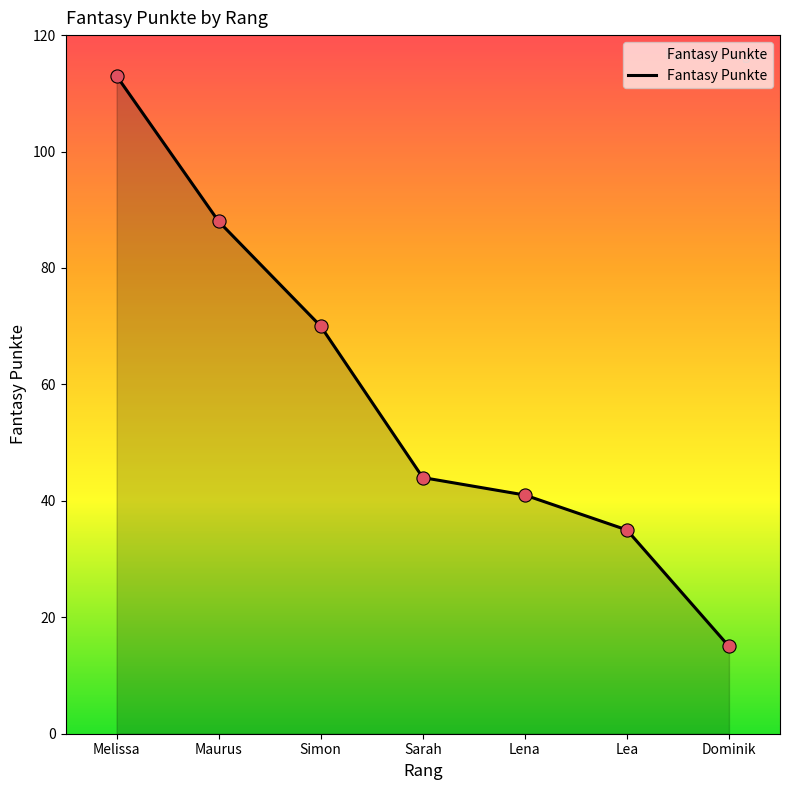

Which has a higher value, Simon or Sarah?

Simon